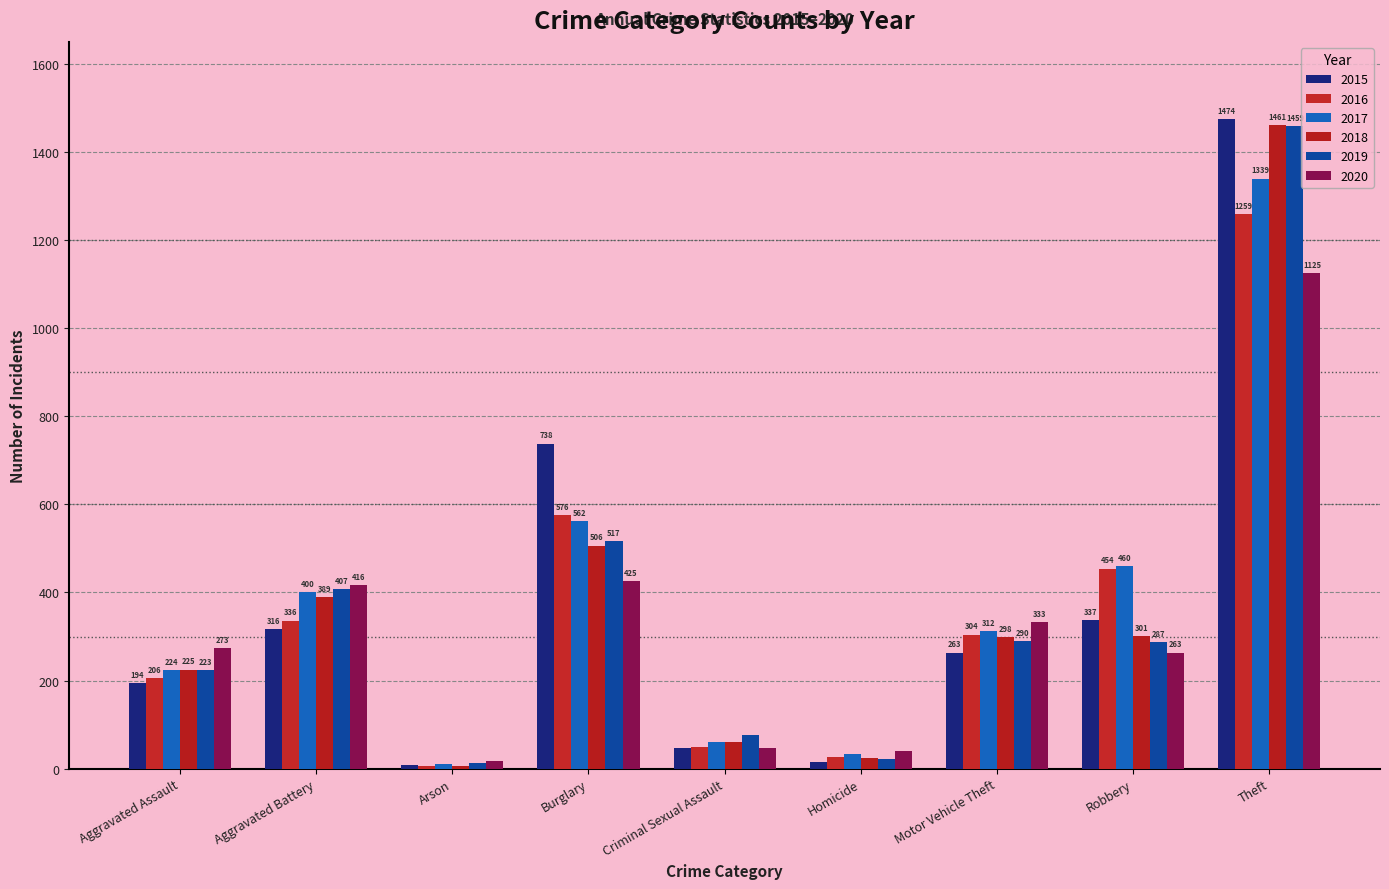

Reading left to right, transcribe all the data shown in this chart.

2015: 194	316	9	738	46	15	263	337	1474
2016: 206	336	7	576	50	26	304	454	1259
2017: 224	400	10	562	61	33	312	460	1339
2018: 225	389	7	506	60	25	298	301	1461
2019: 223	407	12	517	77	22	290	287	1459
2020: 273	416	17	425	48	41	333	263	1125